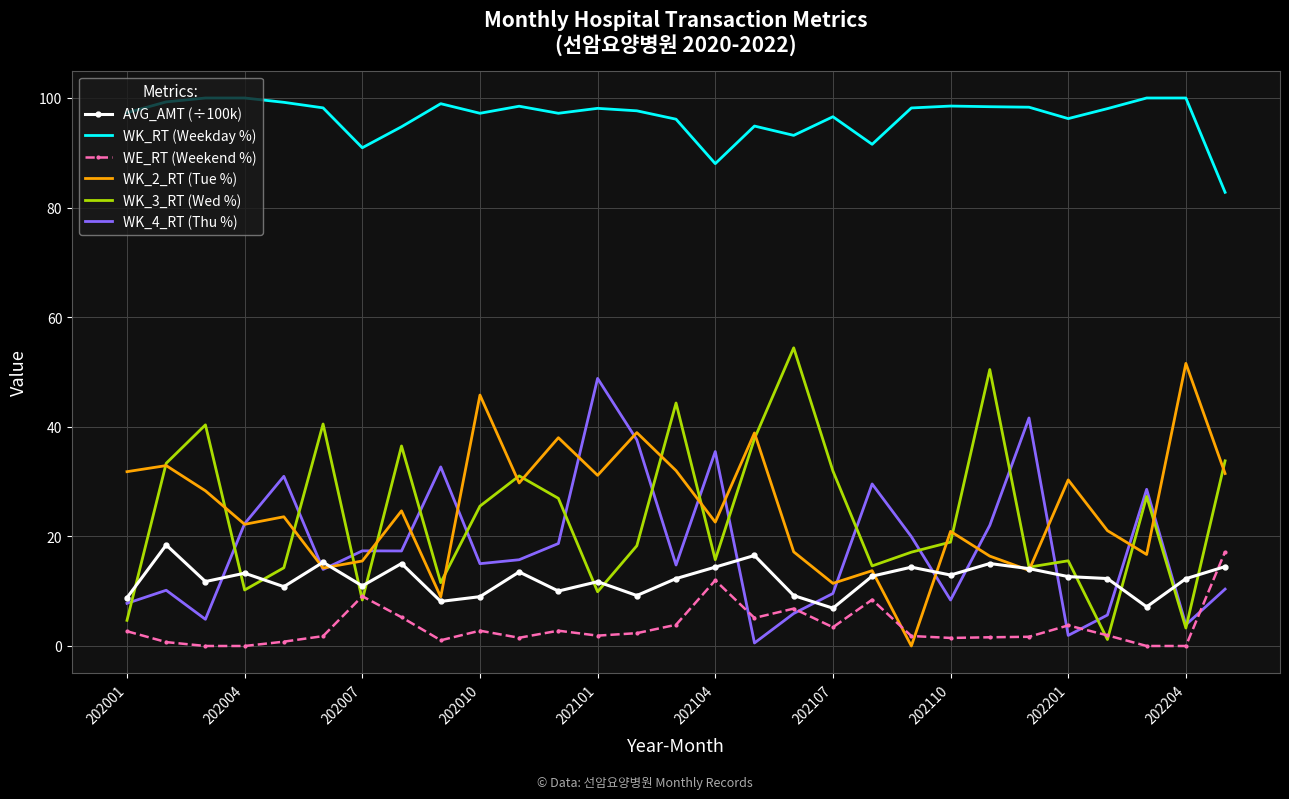

True or false: WK_RT (Weekday %) and WK_3_RT (Wed %) cross at least once.

False